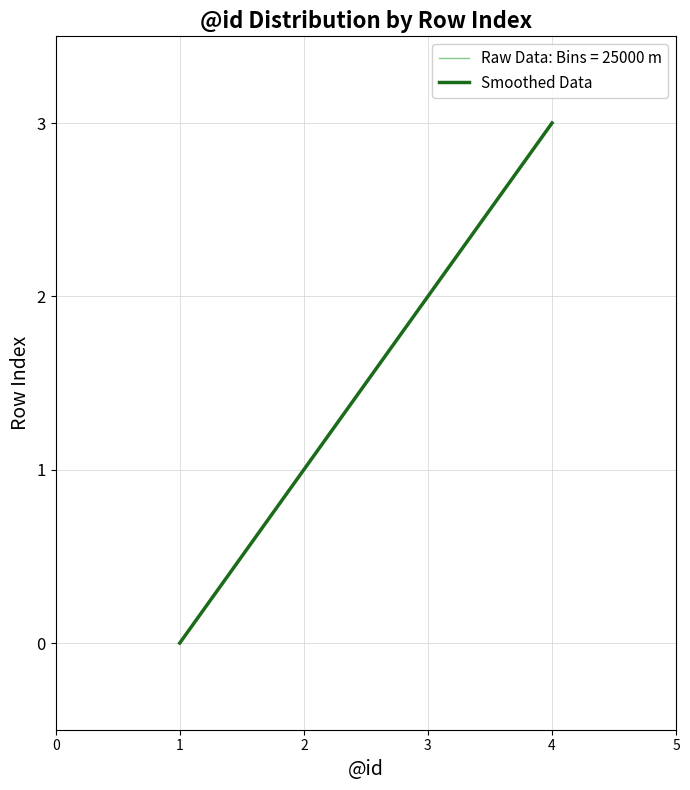

Does the chart display data point markers on the line(s)?

No